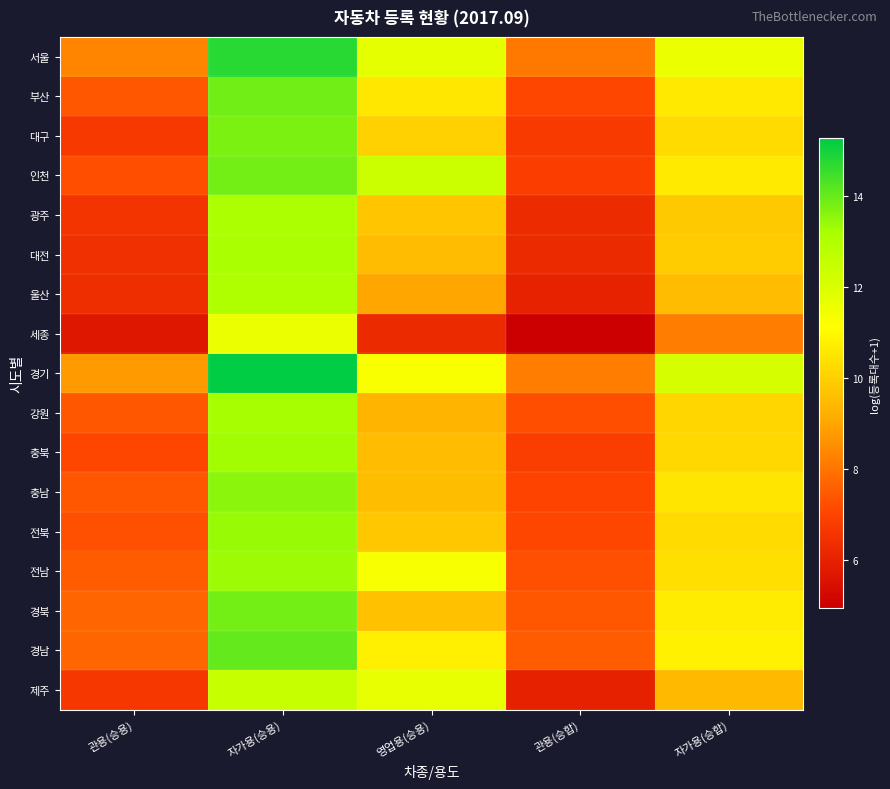

At 관용(승용), list the series in order from largest to smallest.

경기, 서울, 경북, 경남, 전남, 강원, 충남, 부산, 전북, 인천, 충북, 대구, 제주, 광주, 대전, 울산, 세종